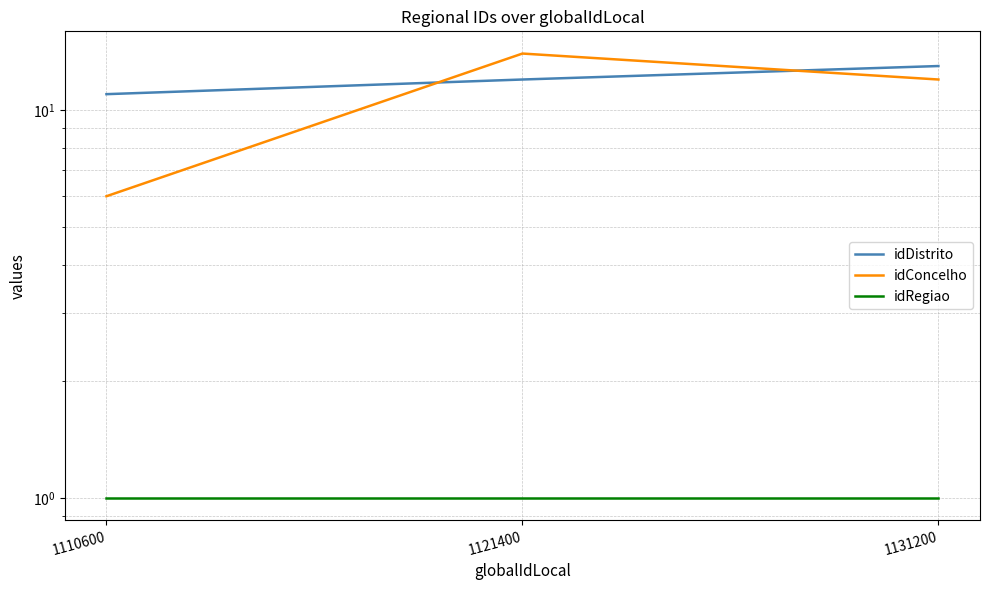

Reading left to right, what are all the values shown in this chart?

idDistrito: 1110600=11	1121400=12	1131200=13
idConcelho: 1110600=6	1121400=14	1131200=12
idRegiao: 1110600=1	1121400=1	1131200=1